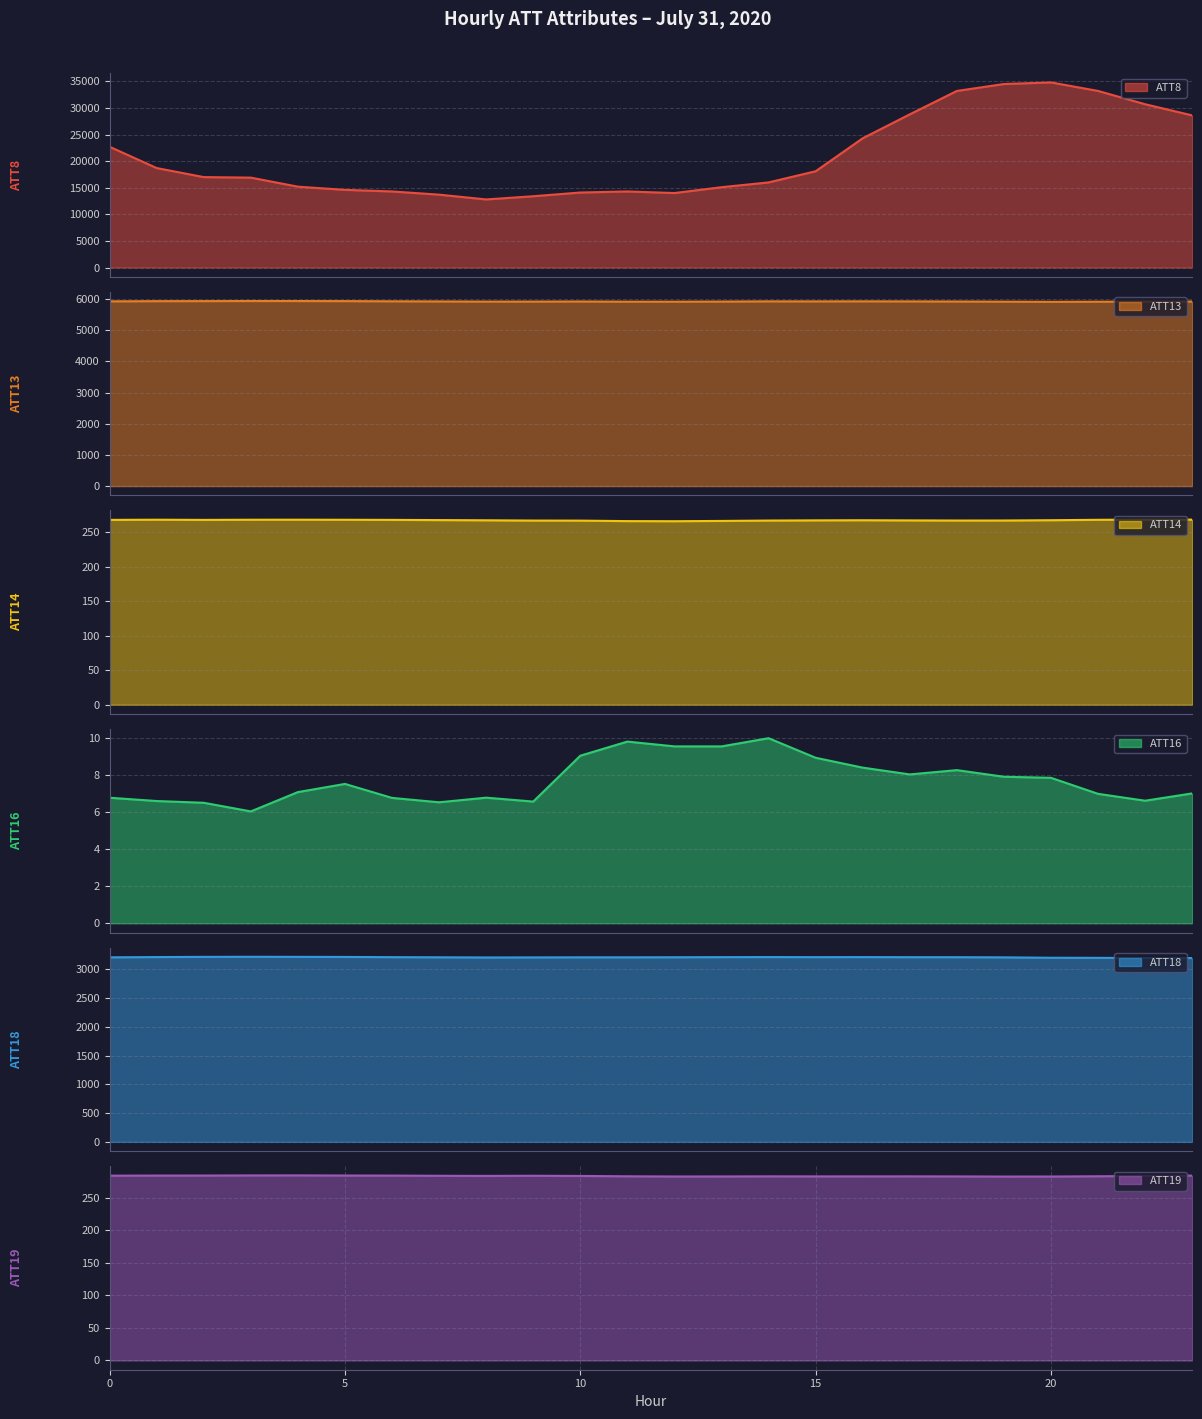

Reading right to left, transcribe all the data shown in this chart.

ATT8 line: 28600.0	30700.0	33200.0	34800.0	34500.0	33200.0	28800.0	24300.0	18100.0	16000.0	15100.0	14000.0	14300.0	14100.0	13400.0	12800.0	13700.0	14300.0	14600.0	15200.0	16900.0	17000.0	18700.0	22700.0
ATT13 line: 5920.2	5919.2	5915.9	5912.4	5917.2	5921.9	5925.3	5927.2	5925.8	5926.4	5920.2	5916.6	5917.2	5922.5	5919.7	5919.3	5924.3	5928.5	5934.3	5936.5	5937.2	5934.3	5932.6	5927.2
ATT14 line: 268.2	268.2	267.9	267.3	266.9	266.9	267.1	267.3	267.1	266.8	266.3	265.9	266.0	266.7	266.8	267.2	267.5	267.8	268.0	268.1	268.0	267.8	268.1	267.8
ATT16 line: 7.0	6.6	7.0	7.8	7.9	8.3	8.0	8.4	8.9	10.0	9.5	9.5	9.8	9.0	6.6	6.8	6.5	6.8	7.5	7.1	6.0	6.5	6.6	6.8
ATT18 line: 3193.1	3193.4	3196.7	3198.4	3205.3	3208.0	3208.2	3209.7	3208.9	3210.2	3209.0	3207.0	3205.8	3205.9	3204.4	3203.3	3206.2	3208.7	3212.4	3213.8	3215.0	3213.7	3210.1	3205.7
ATT19 line: 284.4	283.9	283.4	283.1	283.0	283.2	283.3	283.3	283.2	283.3	283.2	283.1	283.4	283.9	284.2	284.0	284.2	284.5	284.6	284.8	284.7	284.6	284.5	284.3